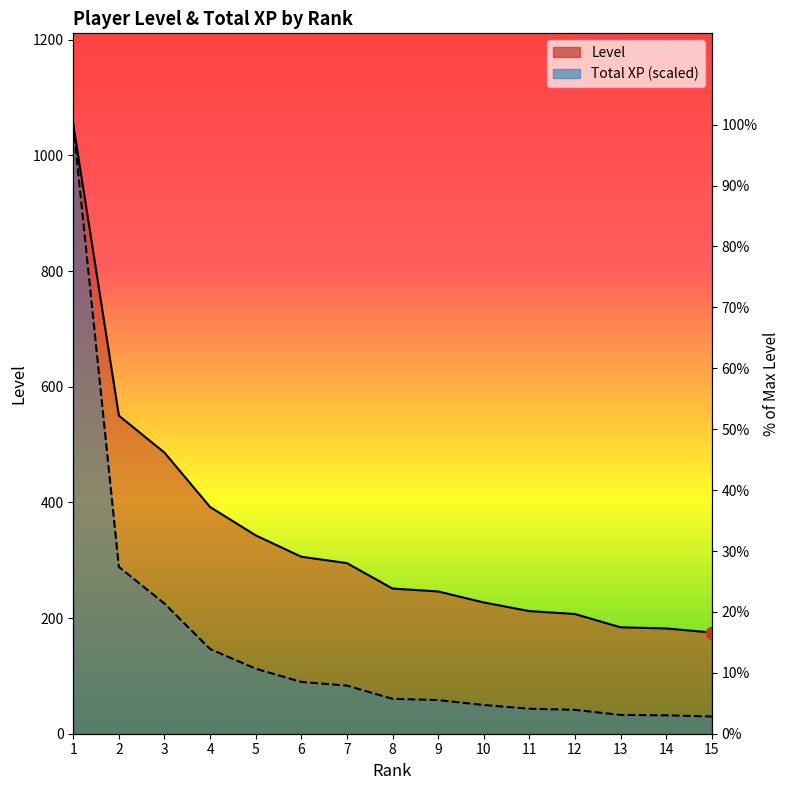

Which series has the largest total across all categories?

Level